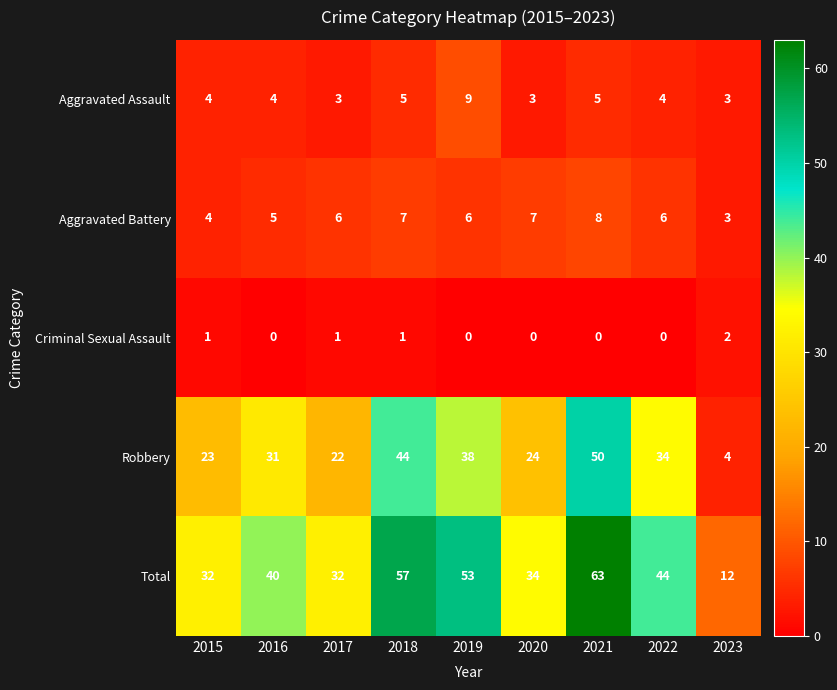

The Total series shows 12 at 2023. True or false?

True